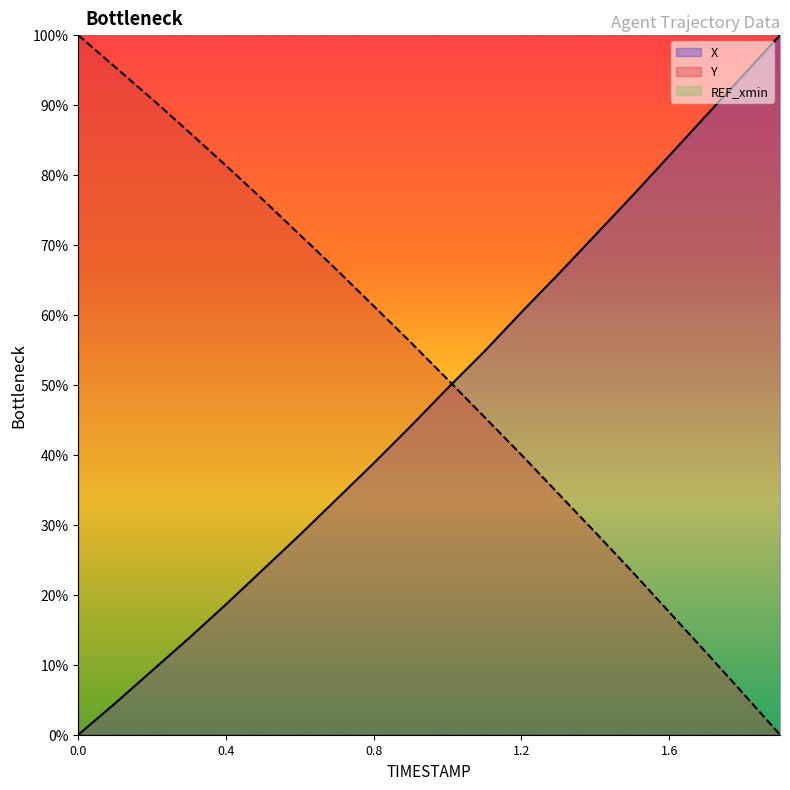

How many positive values does the Y series have?

19